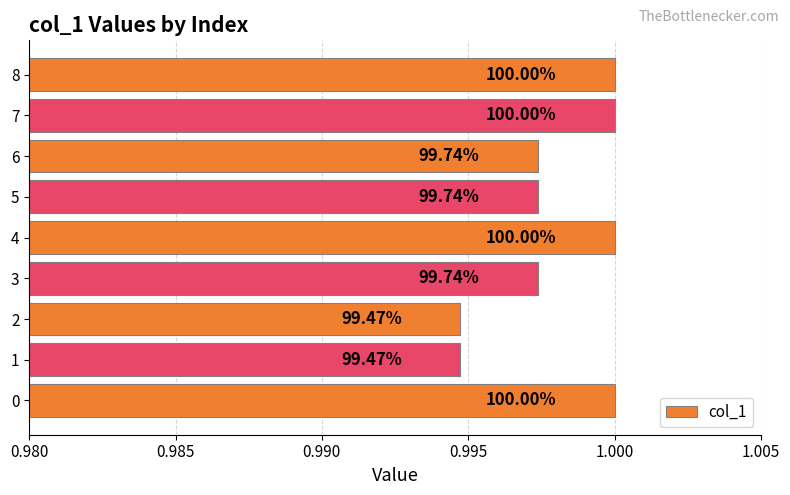

How many bars are there in total?

9